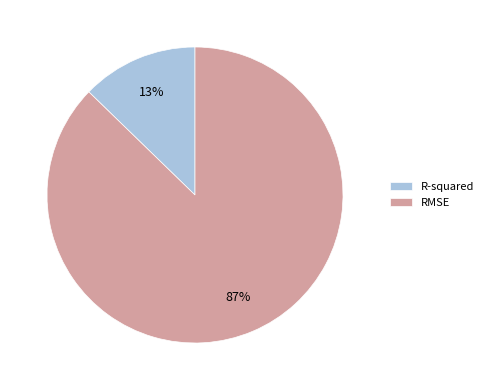

What is the smallest slice in the pie chart?

R-squared